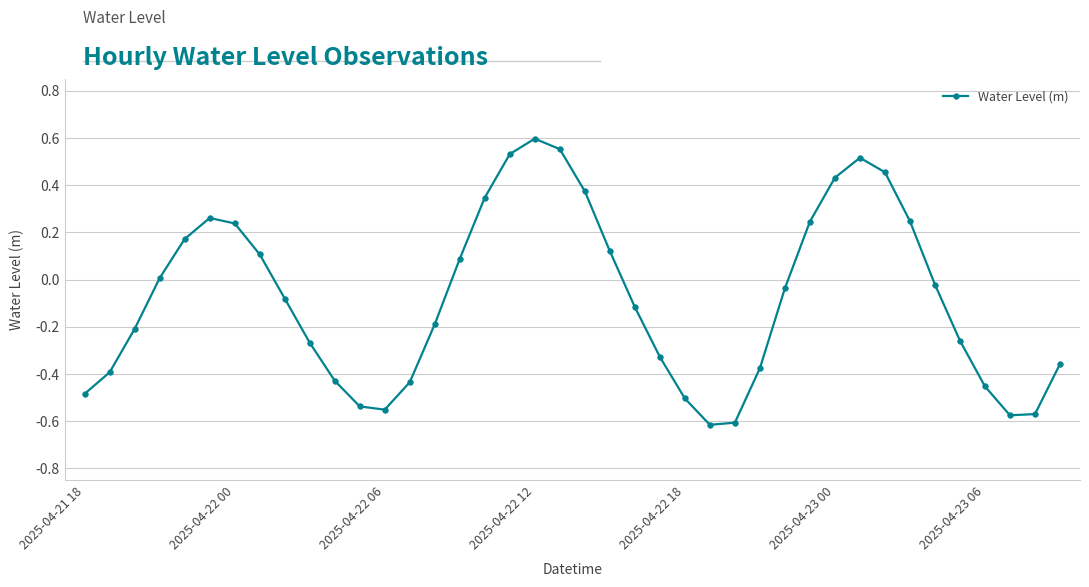

What is the sum of all values?

-3.1